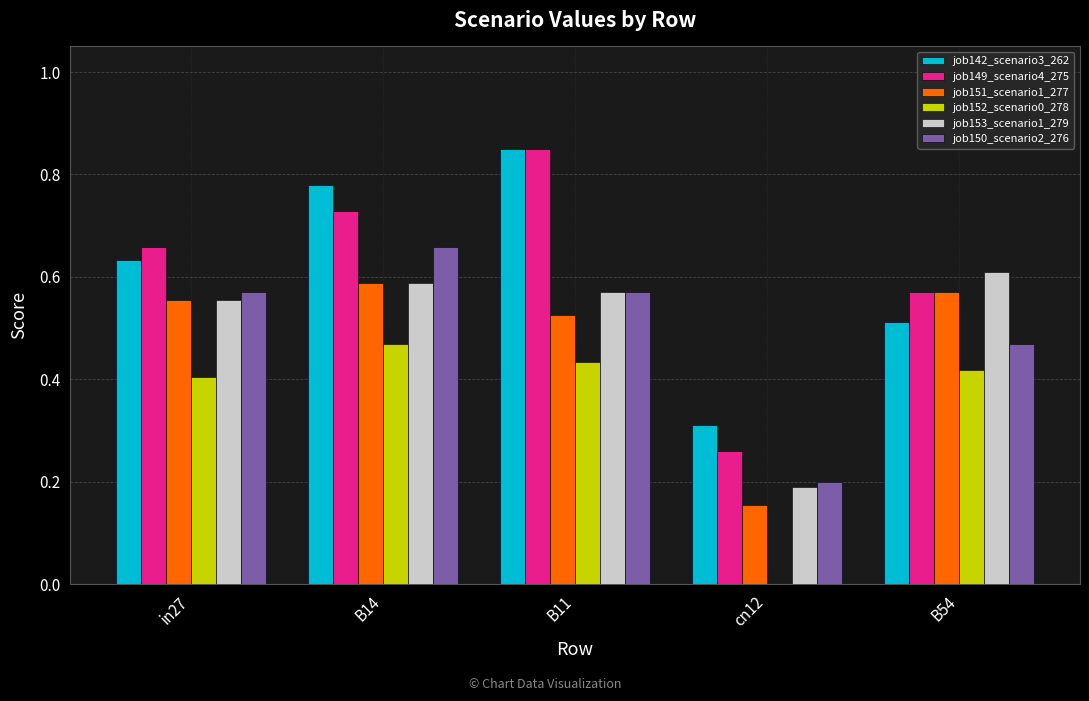

What is the total value across all series at B11?

3.8